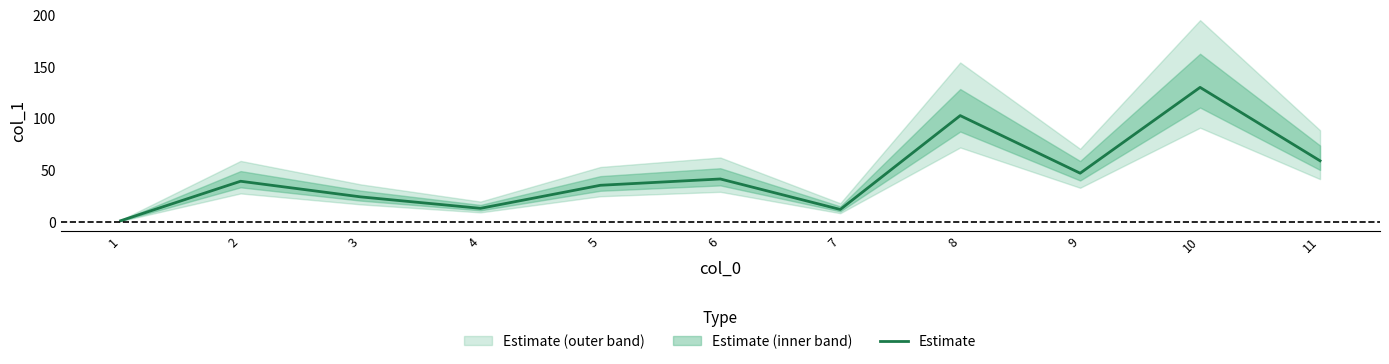

Which category has the highest value in the Estimate series?

10